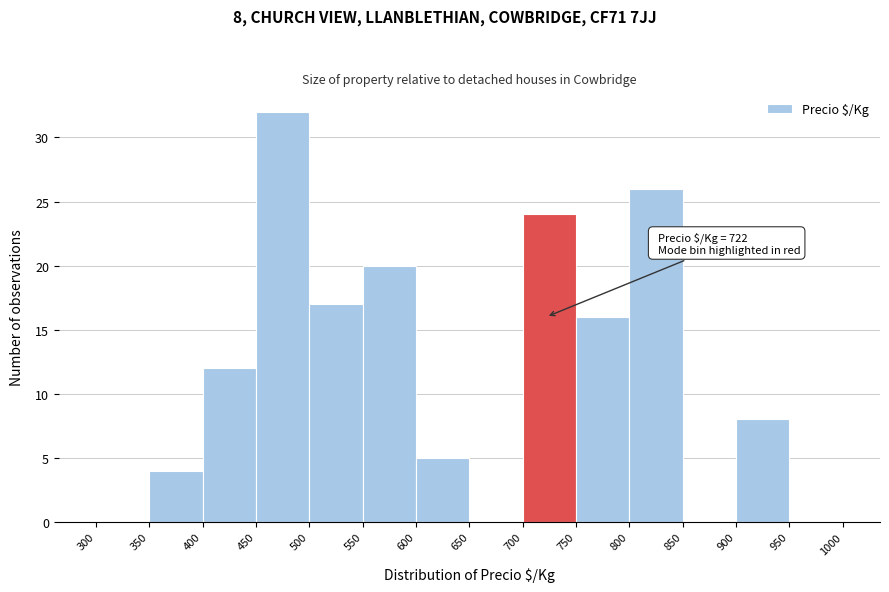

Over which range of the x-axis is the bar tallest?

450 to 500